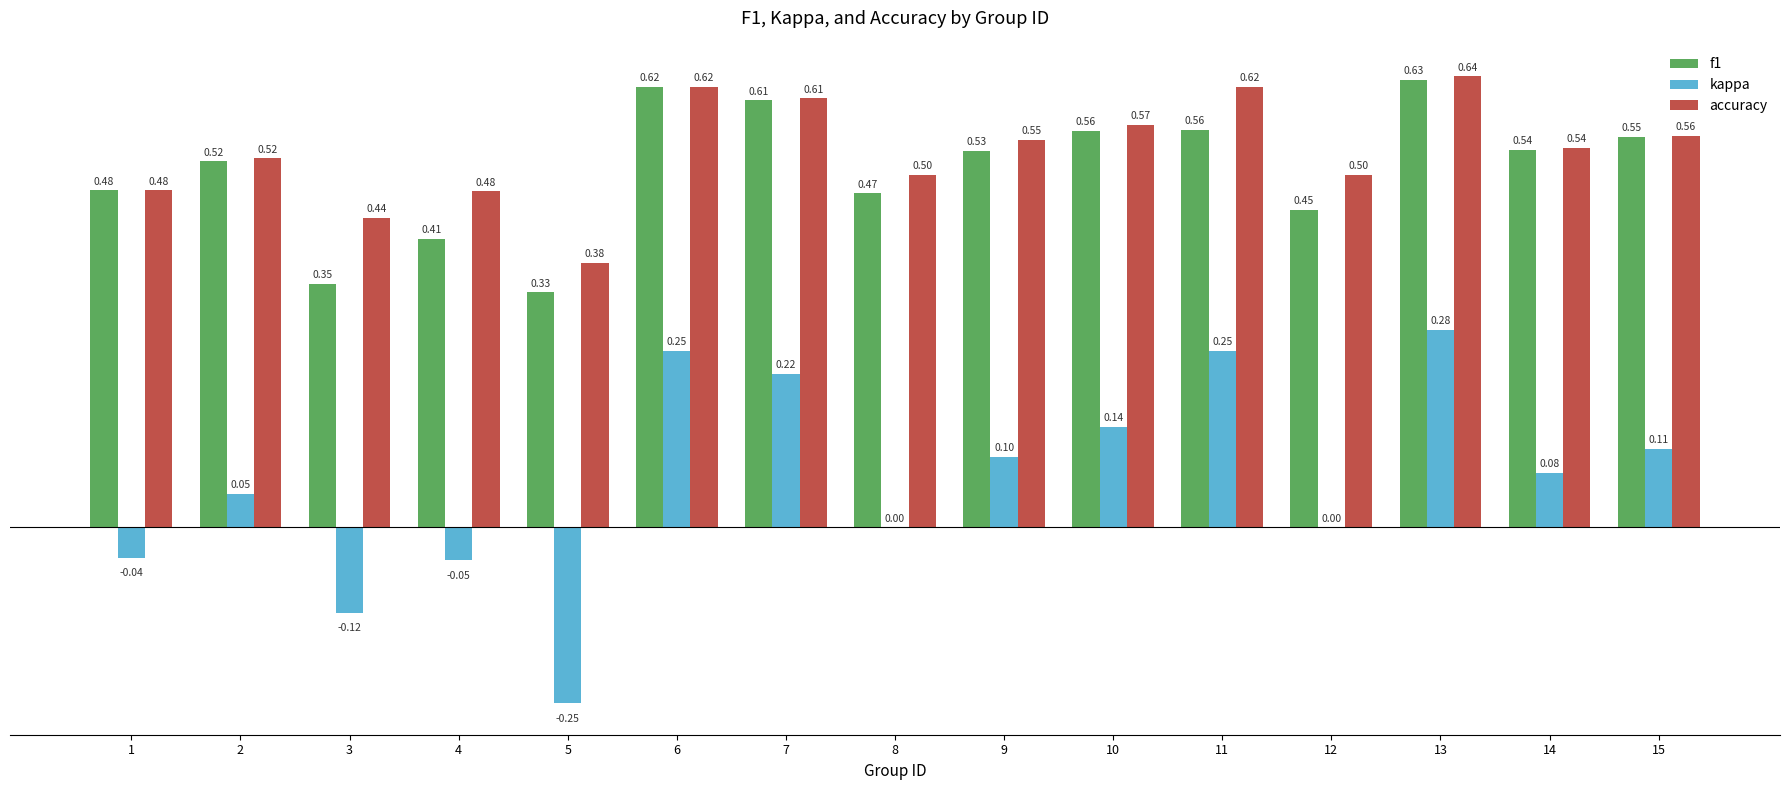

Which series changed the most between 11 and 13?

f1